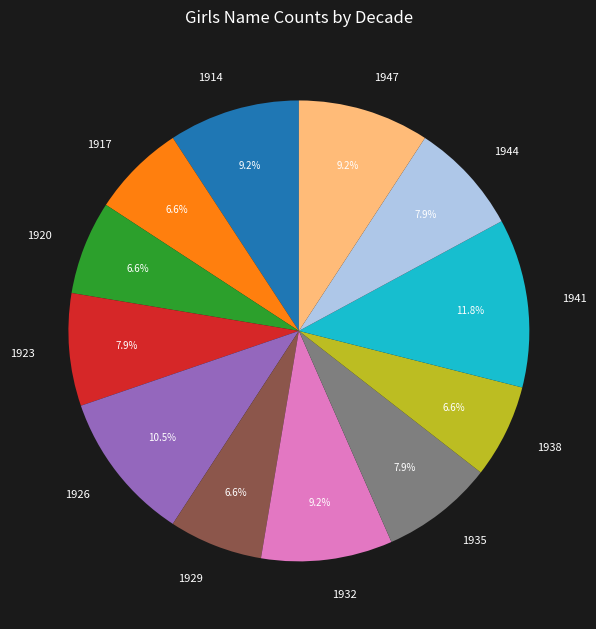

Is there a majority slice in this chart?

No